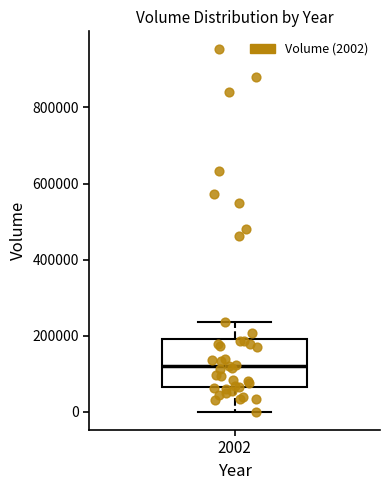

Read this box plot against the y-axis: the position of the median line, the range covered by the box, and the ends of both whiskers. The values are not printed on the chart, so give them approximately, as read against the axis.

median 120000, box 60000 to 200000, whiskers 0 to 240000